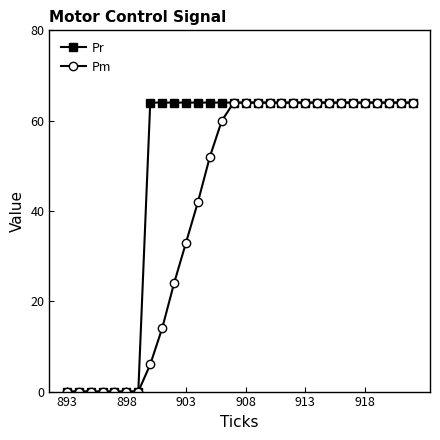

Rank the series by their average value, from lowest to highest.

Pm, Pr